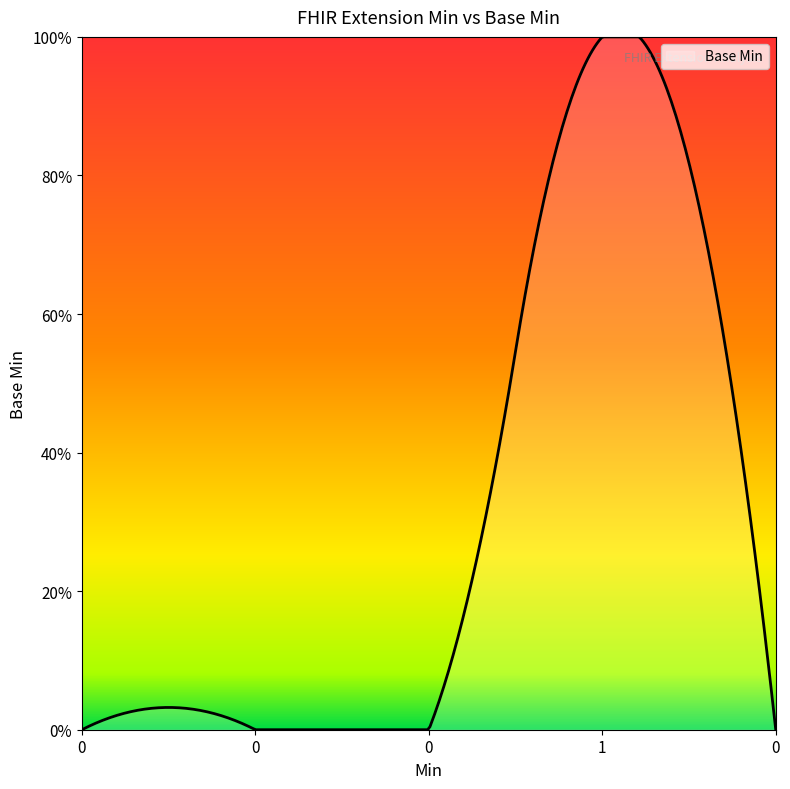

Does the chart display data point markers on the line(s)?

No